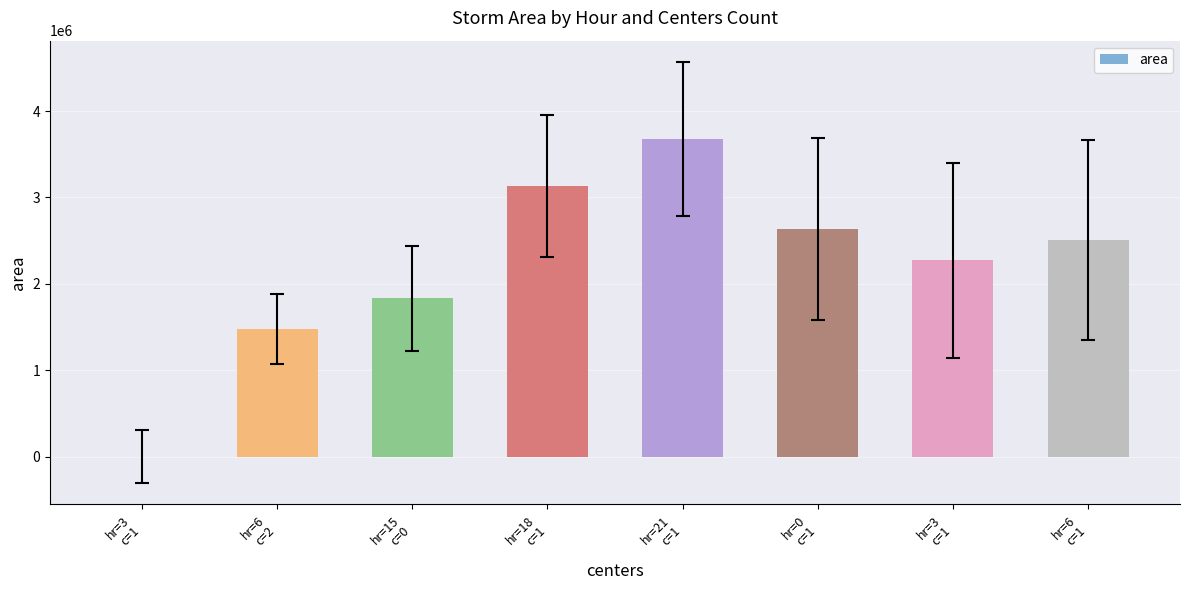

What is the label of the 8th bar from the left?

hr=6
c=1